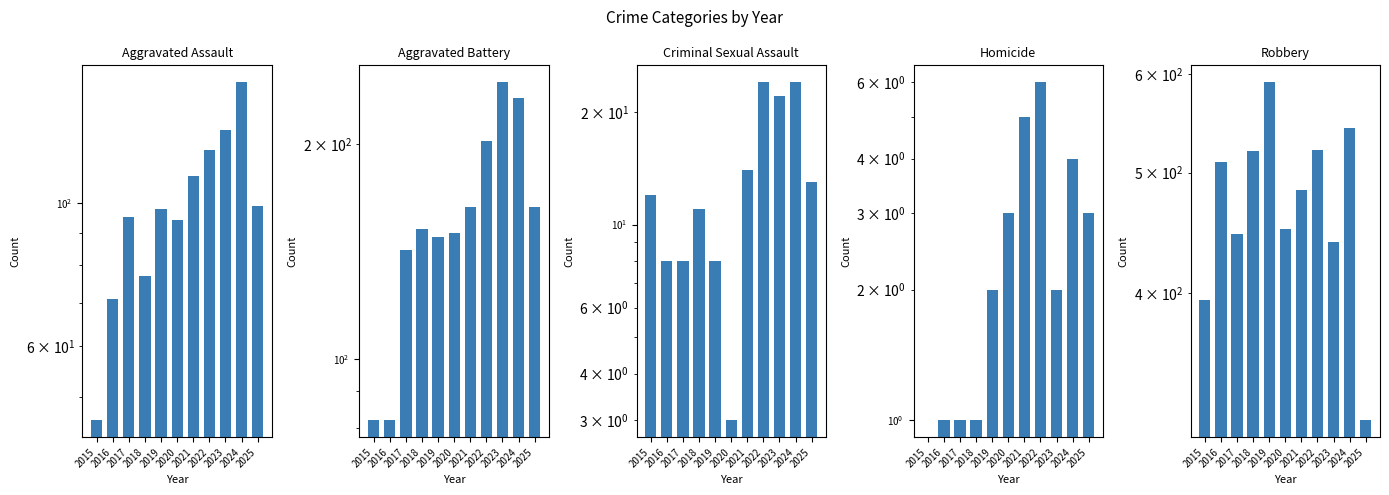

The Robbery series shows 302 at 2017. True or false?

False